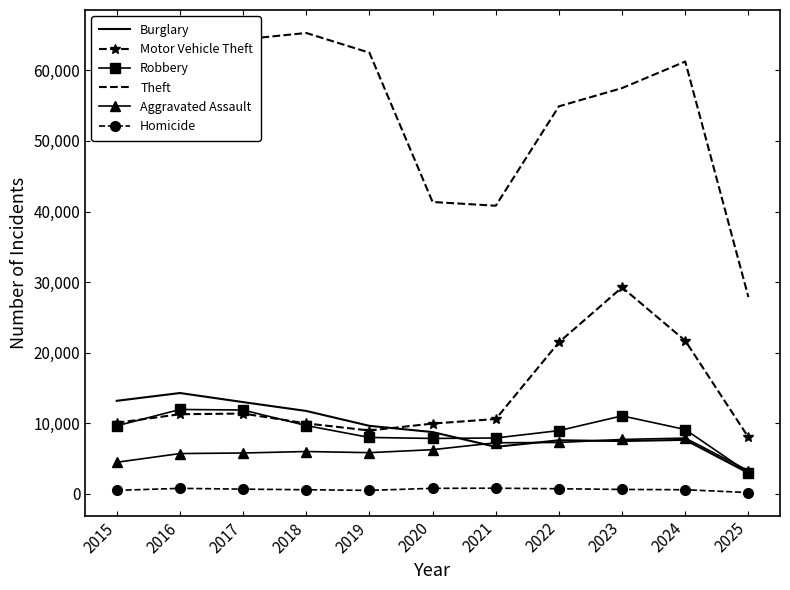

What are all the series names shown in the legend?

Burglary, Motor Vehicle Theft, Robbery, Theft, Aggravated Assault, Homicide